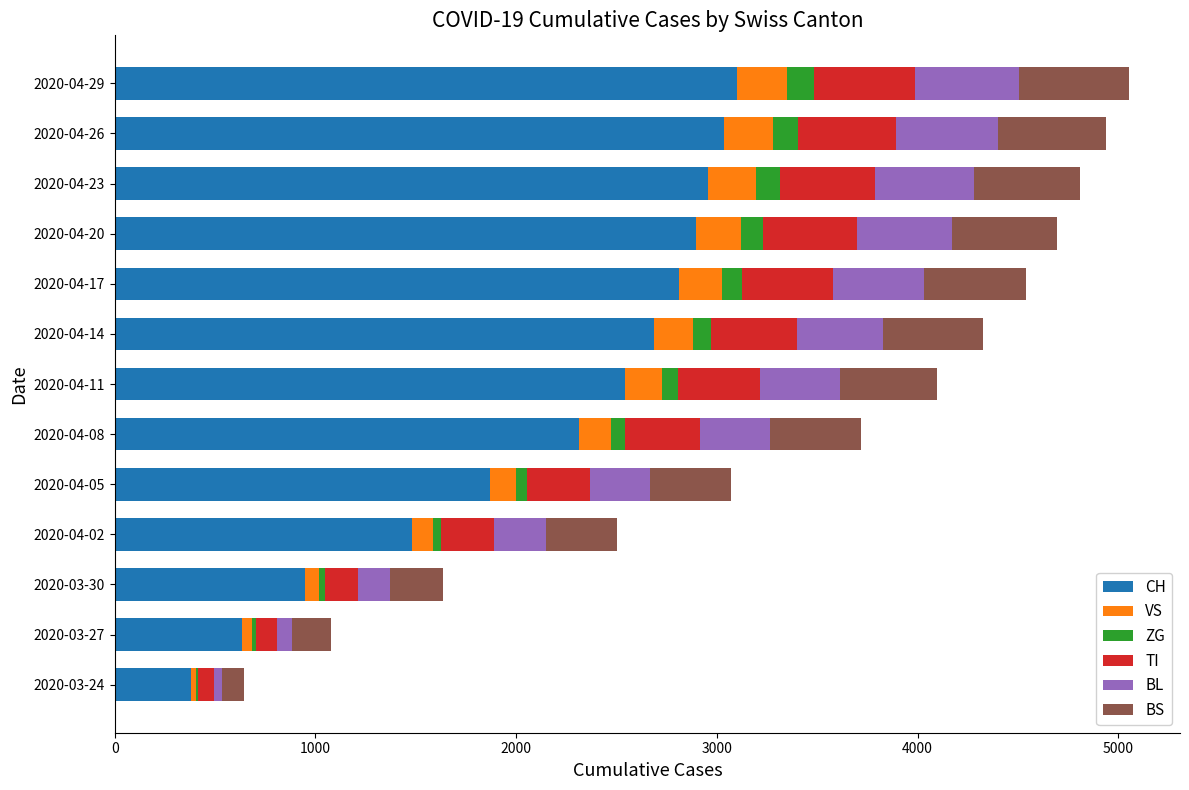

The value of CH at 2020-04-17 is 1419. True or false?

False